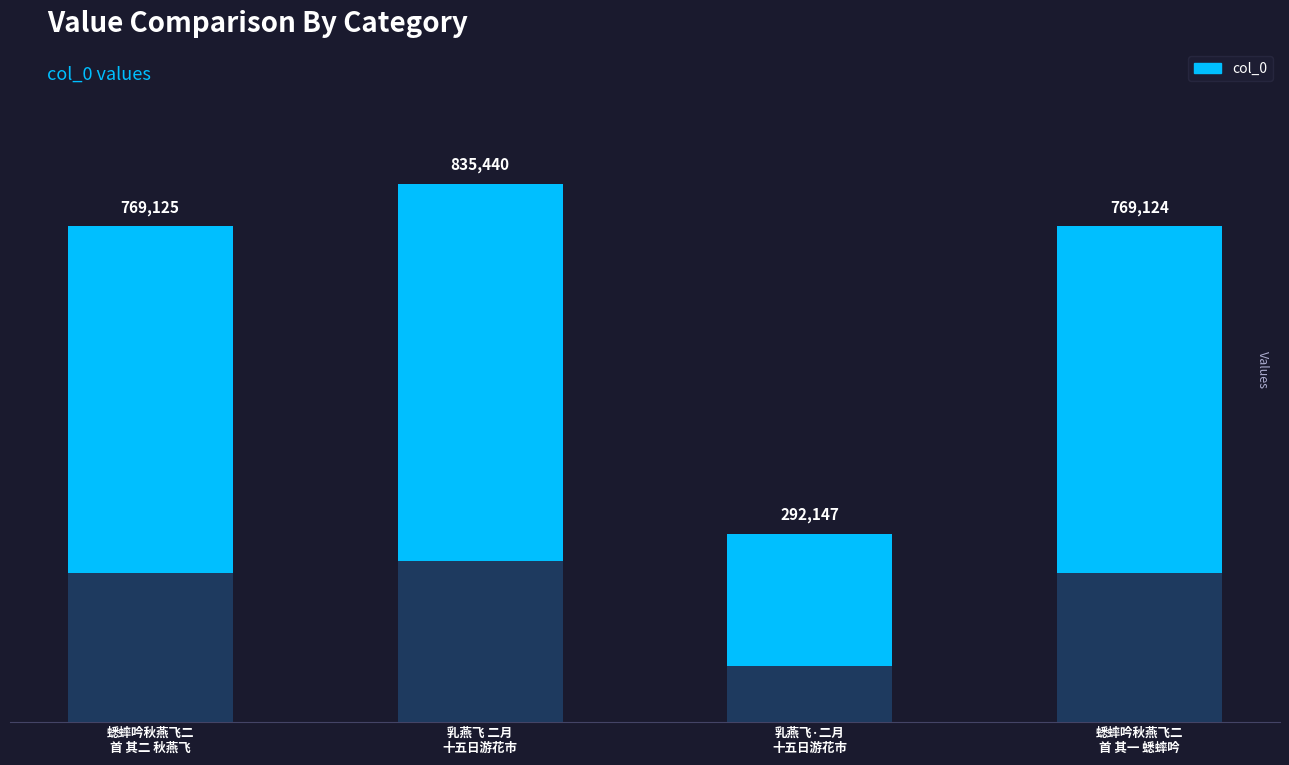

True or false: the data shows 769125 at 蟋蟀吟秋燕飞二
首 其二 秋燕飞.

True